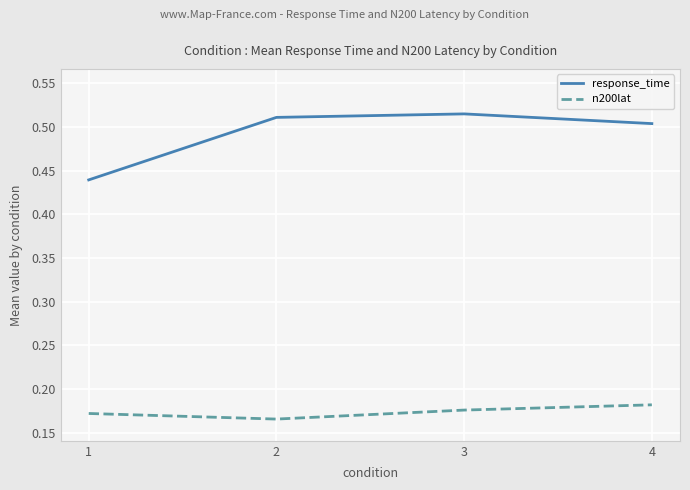

Count the response_time values in the range 0 to 1.

4